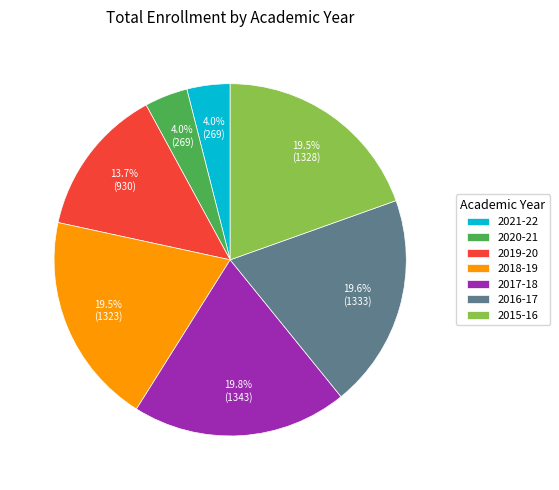

Does 2017-18 represent more than half of the total?

No